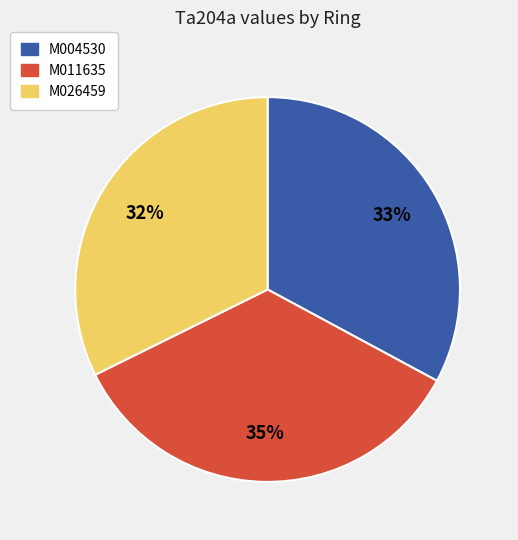

To the nearest percent, what is the difference between the M011635 and M004530 slice percentages?

2%